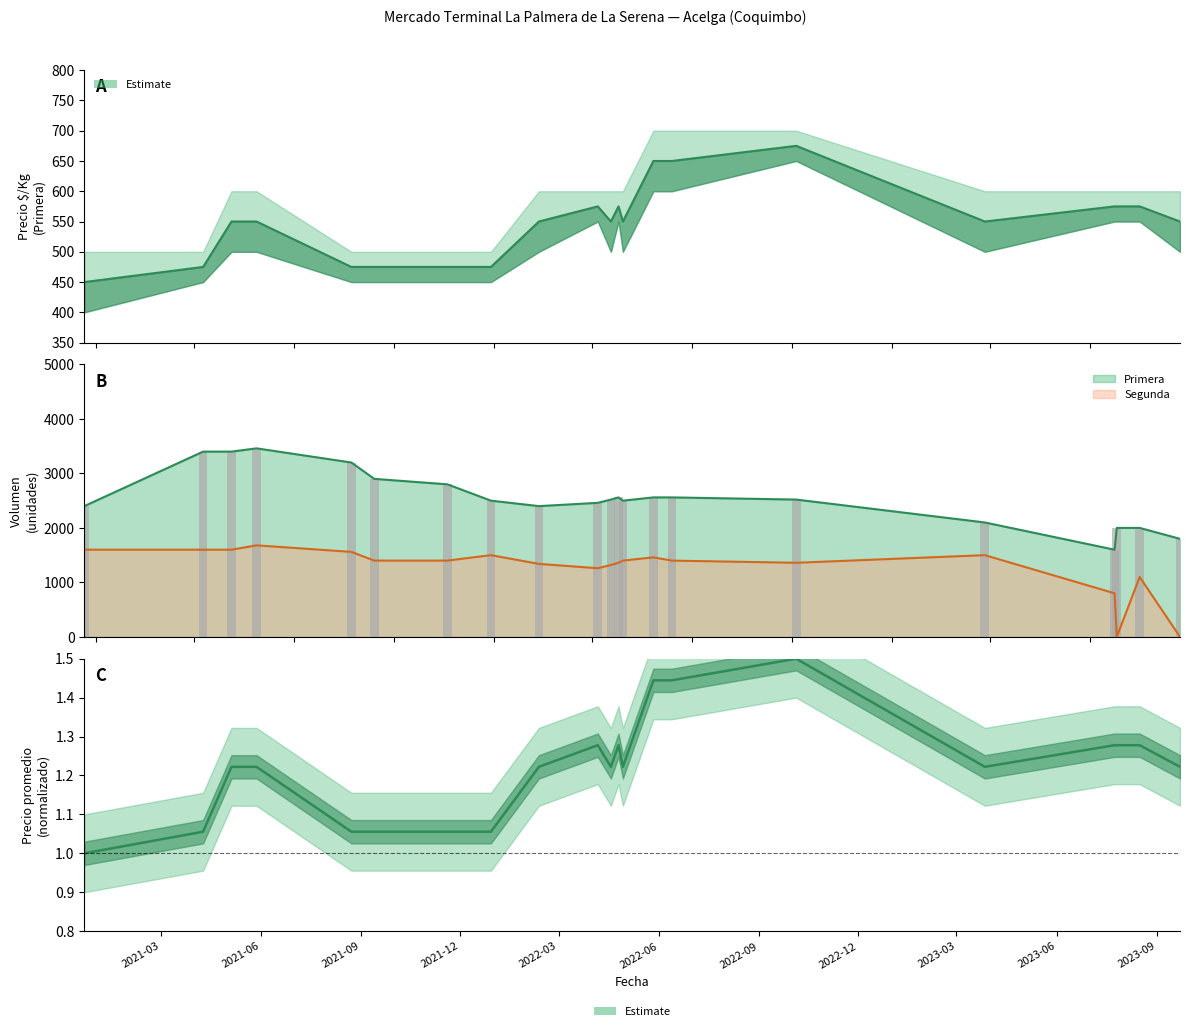

Does the chart contain any negative values?

No